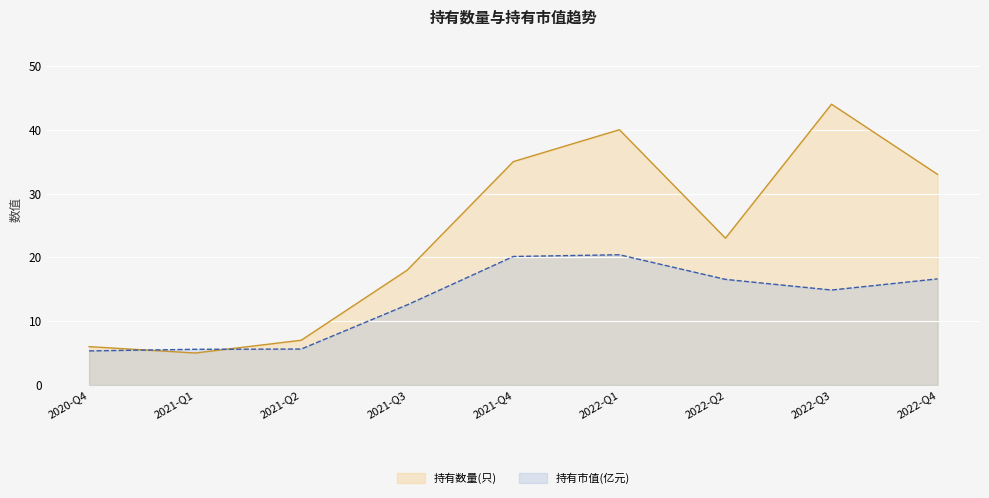

List the series in order of their overall mean, lowest first.

持有市值(亿元), 持有数量(只)